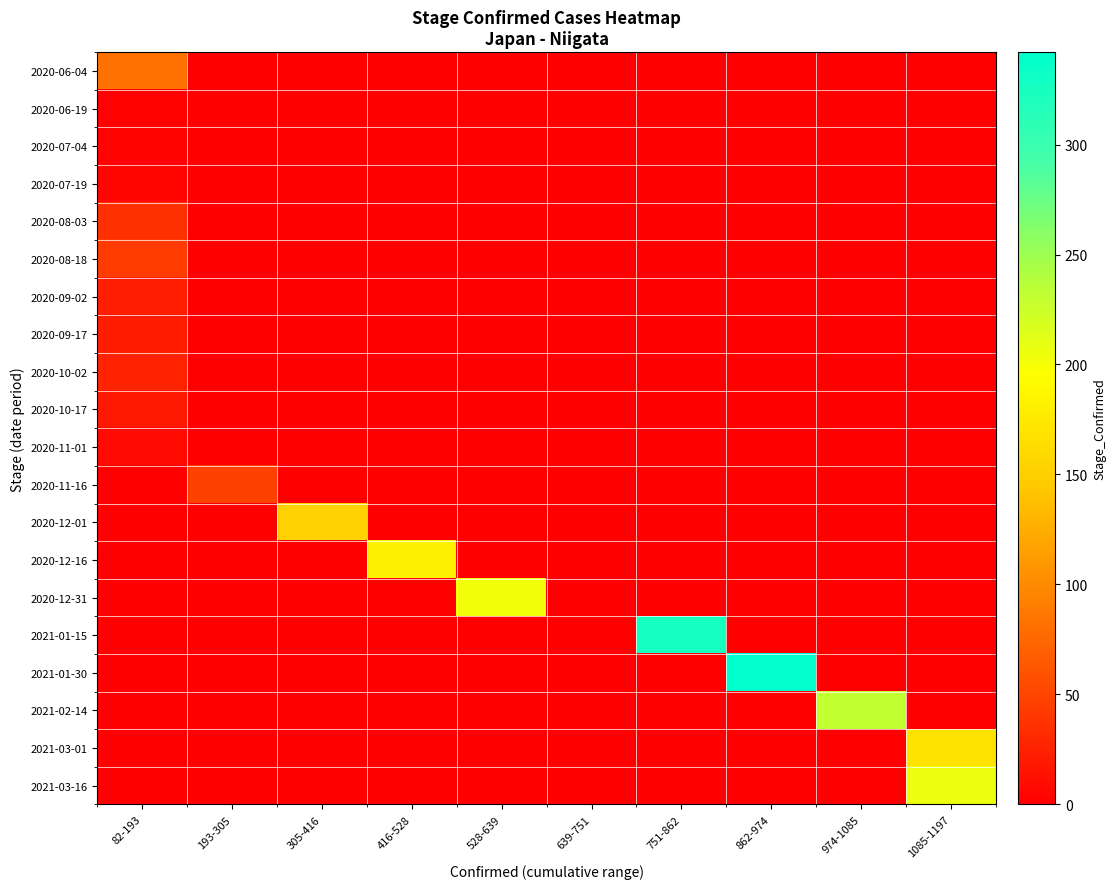

Reading left to right, what are all the values shown in this chart?

2020-06-04: 82-193=82	193-305=0	305-416=0	416-528=0	528-639=0	639-751=0	751-862=0	862-974=0	974-1085=0	1085-1197=0
2020-06-19: 82-193=2	193-305=0	305-416=0	416-528=0	528-639=0	639-751=0	751-862=0	862-974=0	974-1085=0	1085-1197=0
2020-07-04: 82-193=3	193-305=0	305-416=0	416-528=0	528-639=0	639-751=0	751-862=0	862-974=0	974-1085=0	1085-1197=0
2020-07-19: 82-193=6	193-305=0	305-416=0	416-528=0	528-639=0	639-751=0	751-862=0	862-974=0	974-1085=0	1085-1197=0
2020-08-03: 82-193=35	193-305=0	305-416=0	416-528=0	528-639=0	639-751=0	751-862=0	862-974=0	974-1085=0	1085-1197=0
2020-08-18: 82-193=43	193-305=0	305-416=0	416-528=0	528-639=0	639-751=0	751-862=0	862-974=0	974-1085=0	1085-1197=0
2020-09-02: 82-193=24	193-305=0	305-416=0	416-528=0	528-639=0	639-751=0	751-862=0	862-974=0	974-1085=0	1085-1197=0
2020-09-17: 82-193=22	193-305=0	305-416=0	416-528=0	528-639=0	639-751=0	751-862=0	862-974=0	974-1085=0	1085-1197=0
2020-10-02: 82-193=26	193-305=0	305-416=0	416-528=0	528-639=0	639-751=0	751-862=0	862-974=0	974-1085=0	1085-1197=0
2020-10-17: 82-193=18	193-305=0	305-416=0	416-528=0	528-639=0	639-751=0	751-862=0	862-974=0	974-1085=0	1085-1197=0
2020-11-01: 82-193=8	193-305=0	305-416=0	416-528=0	528-639=0	639-751=0	751-862=0	862-974=0	974-1085=0	1085-1197=0
2020-11-16: 82-193=0	193-305=47	305-416=0	416-528=0	528-639=0	639-751=0	751-862=0	862-974=0	974-1085=0	1085-1197=0
2020-12-01: 82-193=0	193-305=0	305-416=152	416-528=0	528-639=0	639-751=0	751-862=0	862-974=0	974-1085=0	1085-1197=0
2020-12-16: 82-193=0	193-305=0	305-416=0	416-528=184	528-639=0	639-751=0	751-862=0	862-974=0	974-1085=0	1085-1197=0
2020-12-31: 82-193=0	193-305=0	305-416=0	416-528=0	528-639=202	639-751=0	751-862=0	862-974=0	974-1085=0	1085-1197=0
2021-01-15: 82-193=0	193-305=0	305-416=0	416-528=0	528-639=0	639-751=0	751-862=325	862-974=0	974-1085=0	1085-1197=0
2021-01-30: 82-193=0	193-305=0	305-416=0	416-528=0	528-639=0	639-751=0	751-862=0	862-974=342	974-1085=0	1085-1197=0
2021-02-14: 82-193=0	193-305=0	305-416=0	416-528=0	528-639=0	639-751=0	751-862=0	862-974=0	974-1085=230	1085-1197=0
2021-03-01: 82-193=0	193-305=0	305-416=0	416-528=0	528-639=0	639-751=0	751-862=0	862-974=0	974-1085=0	1085-1197=169
2021-03-16: 82-193=0	193-305=0	305-416=0	416-528=0	528-639=0	639-751=0	751-862=0	862-974=0	974-1085=0	1085-1197=206